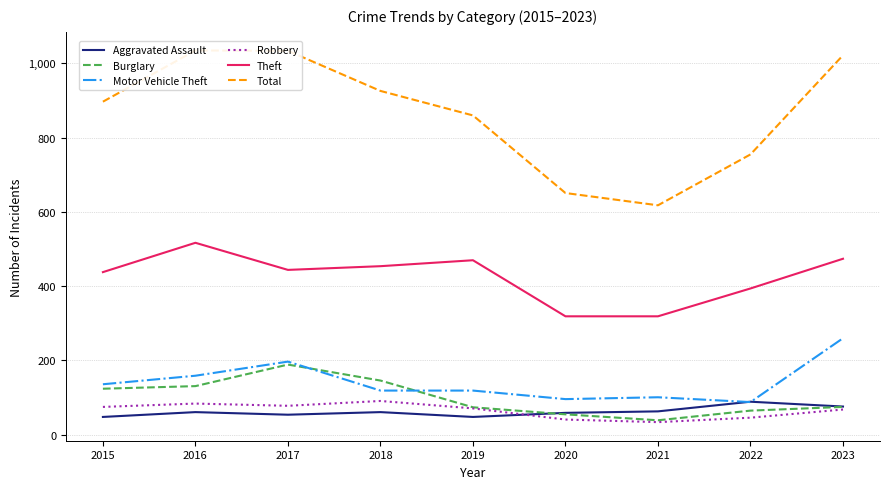

What is the greatest value displayed?

1035